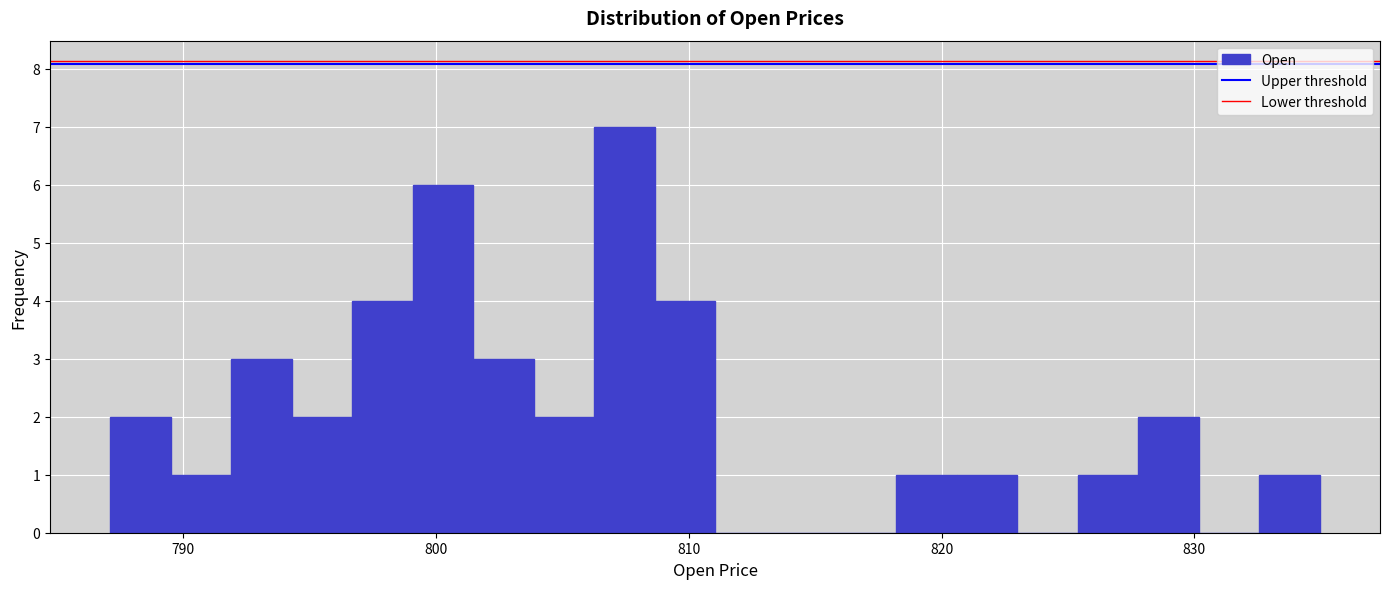

Around what value on the x-axis is the tallest bar? Give the approximate position of its centre, as read against the axis.

807